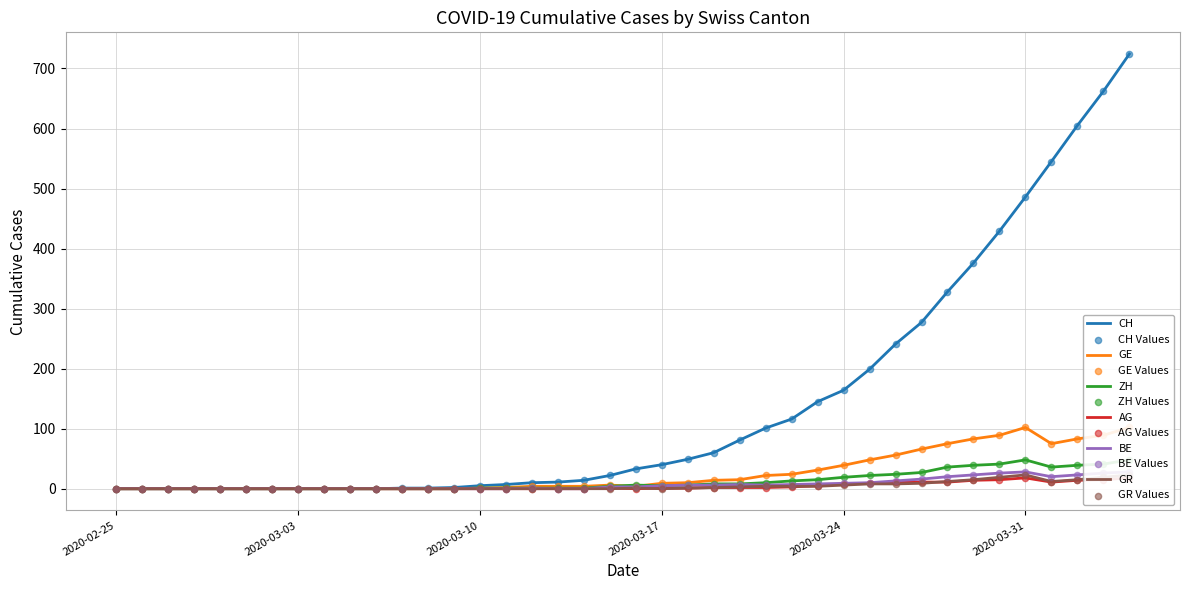

Is the value of BE at 22 greater than the value of ZH at 39?

No